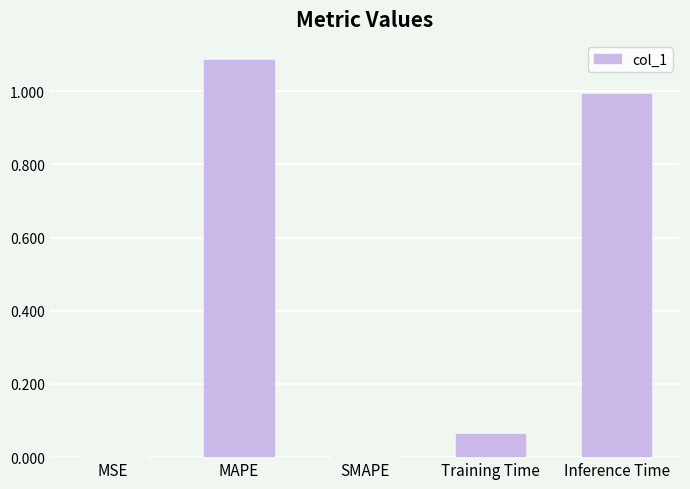

True or false: the data shows 1.0 at Inference Time.

True